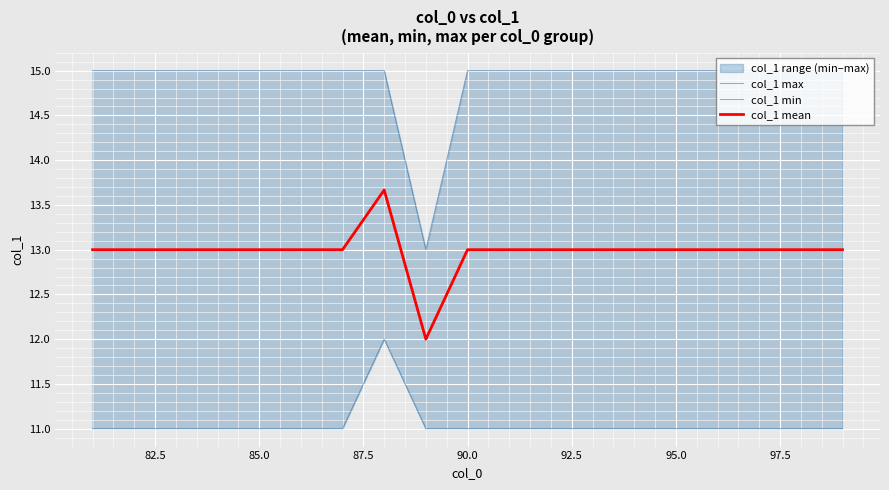

What is the maximum value for col_1 mean?

13.7